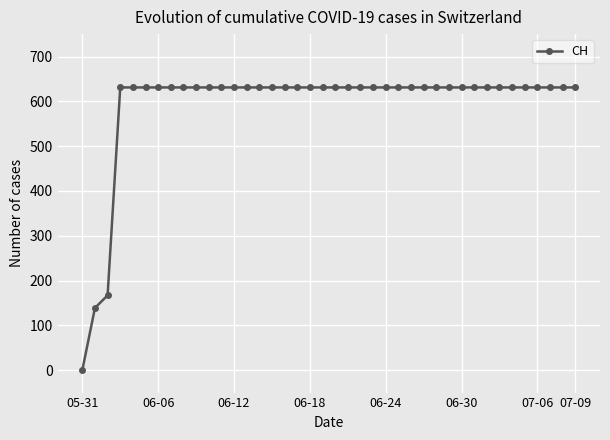

What is the difference between the maximum and second lowest values?

492